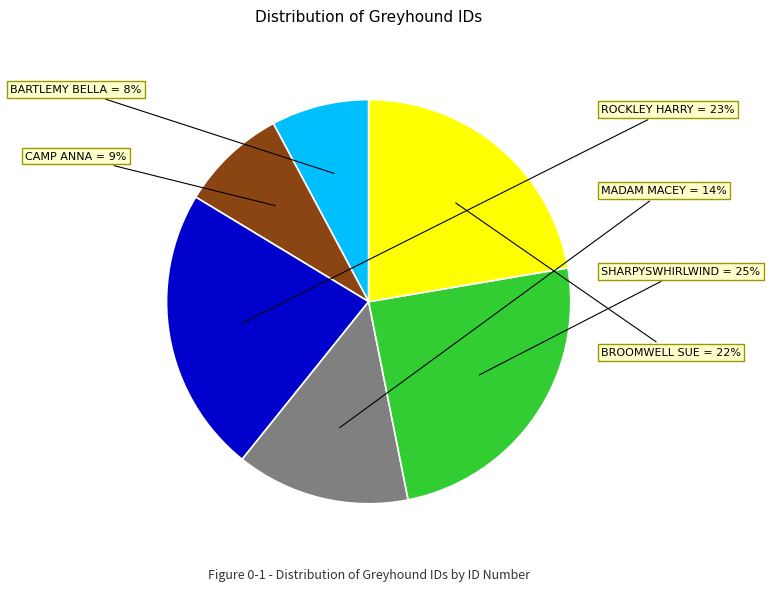

To the nearest percent, what is the difference between the largest and smallest slice percentages?

17%